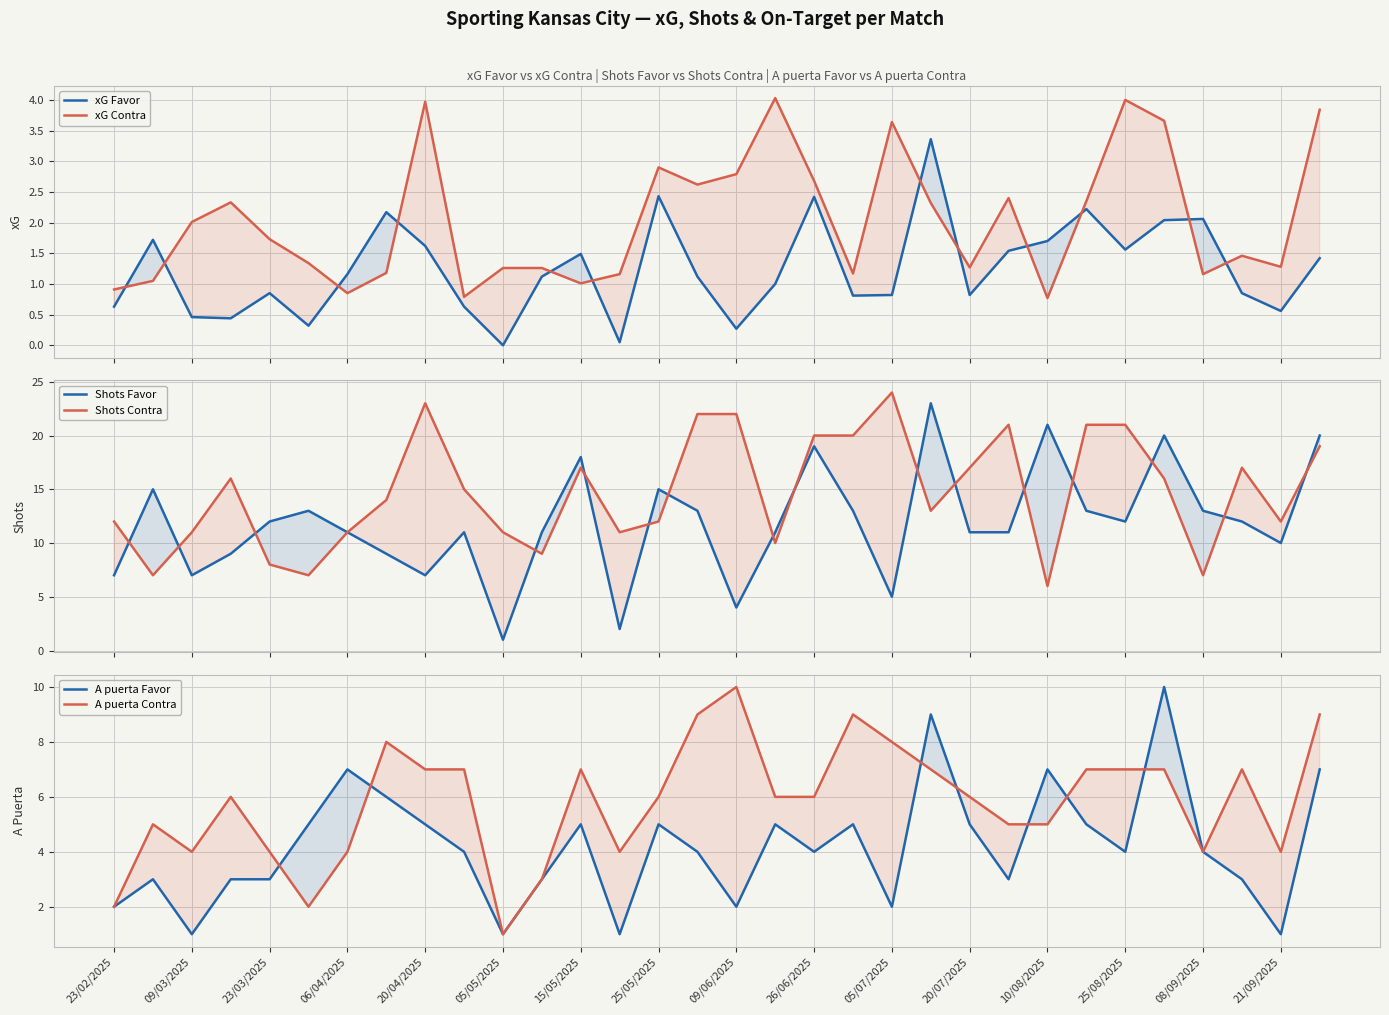

How many interior local peaks does the Shots Contra series have?

6